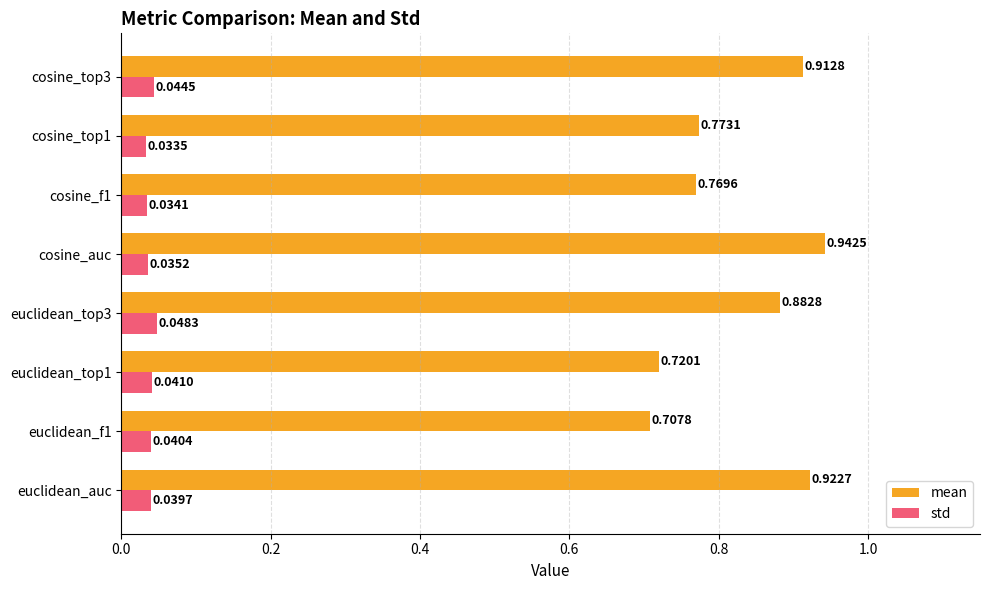

At which category is the sum across all series the highest?

cosine_auc